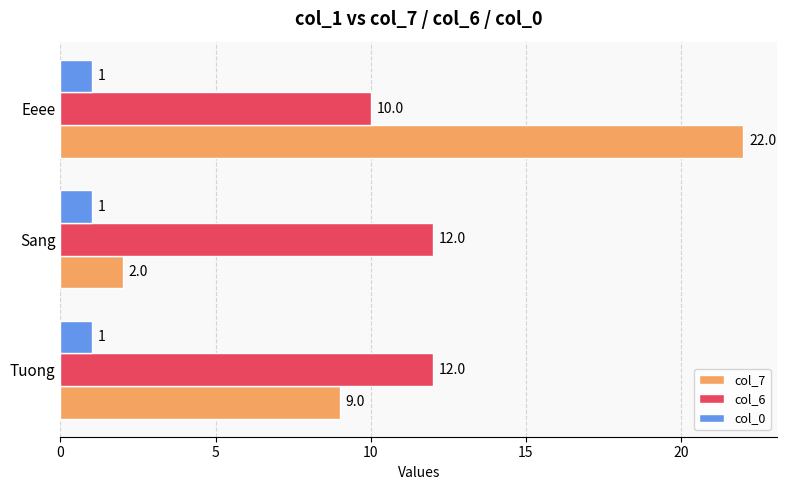

Rank the series by their maximum value, from lowest to highest.

col_0, col_6, col_7